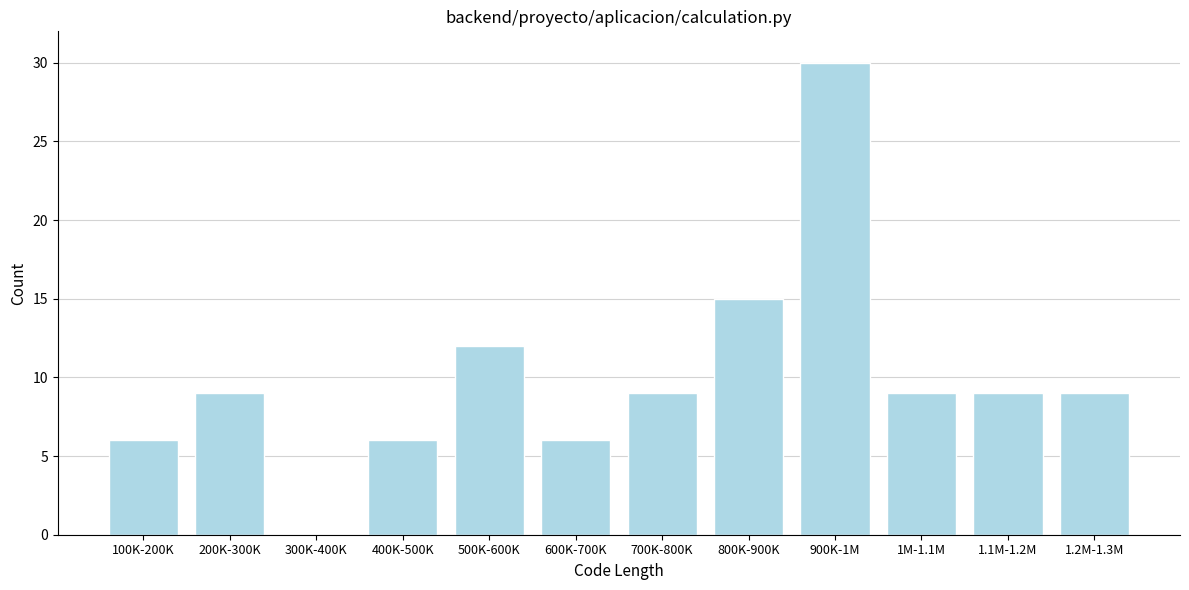

Reading left to right, list all the values displayed in this chart.

100K-200K=6	200K-300K=9	300K-400K=0	400K-500K=6	500K-600K=12	600K-700K=6	700K-800K=9	800K-900K=15	900K-1M=30	1M-1.1M=9	1.1M-1.2M=9	1.2M-1.3M=9